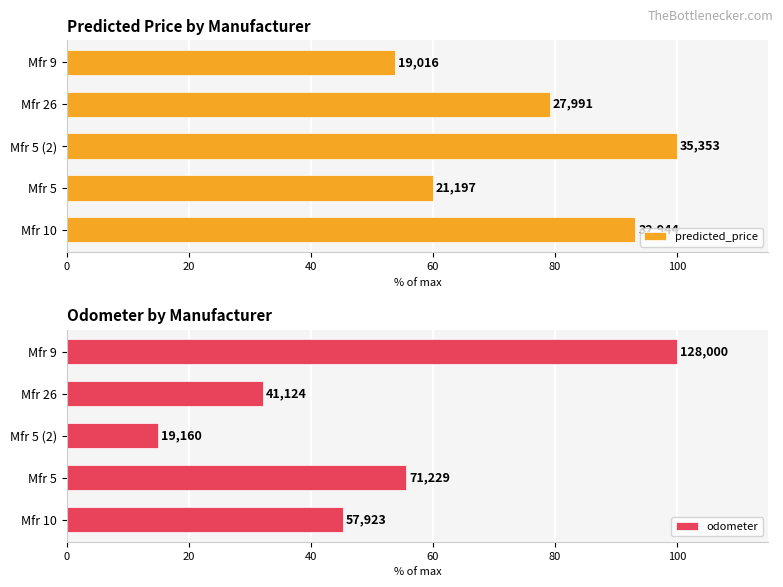

What is the total value across all series at Mfr 10?

138.4